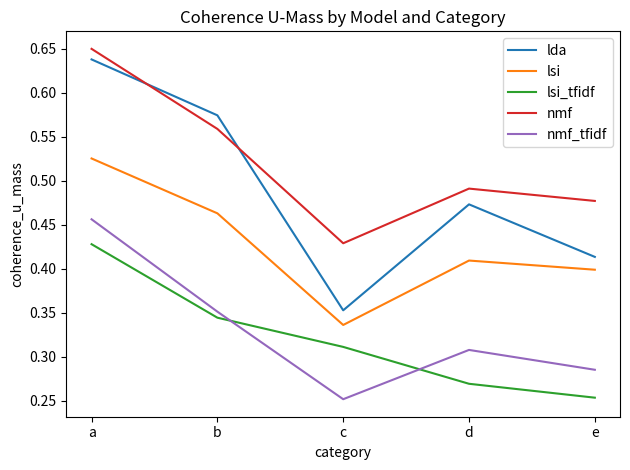

The lda series shows 1.0 at a. True or false?

False